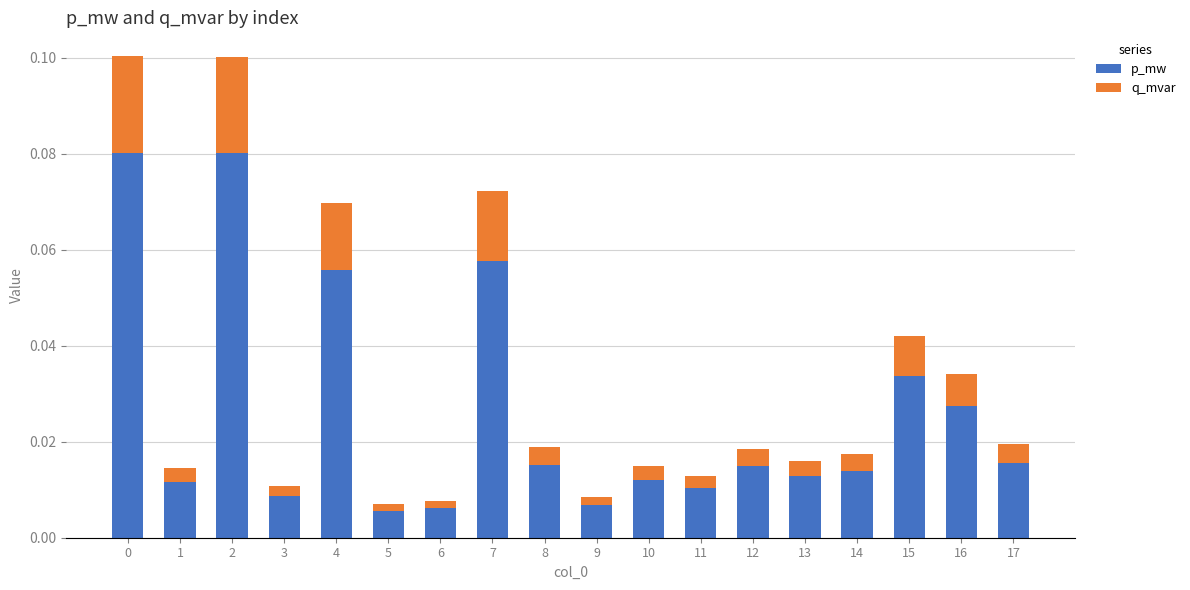

How many bars are there in total?

18